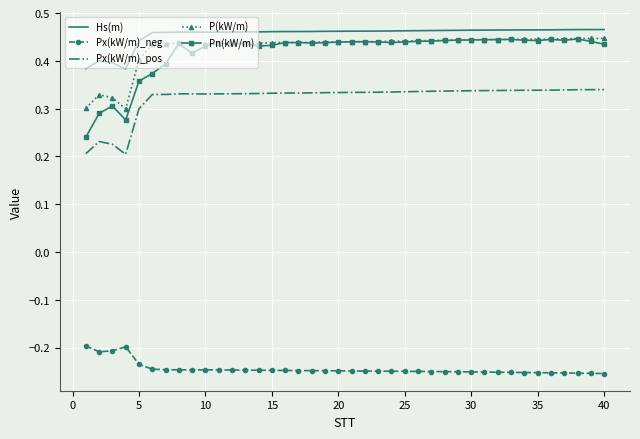

True or false: P(kW/m) and Hs(m) intersect in this chart.

False